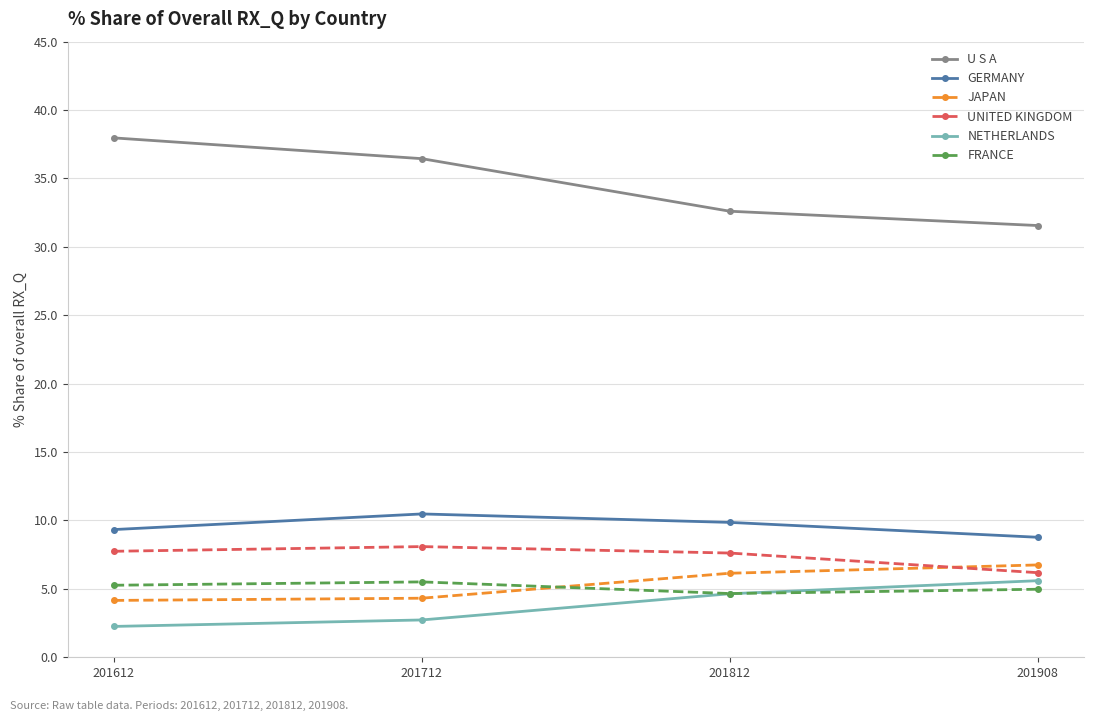

How many values in the U S A series are below 36?

2